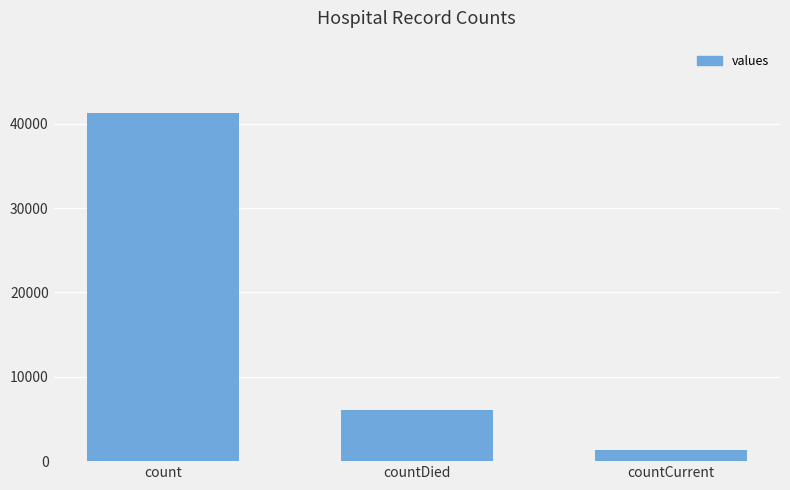

Reading left to right, list all the values displayed in this chart.

41265	6063	1359